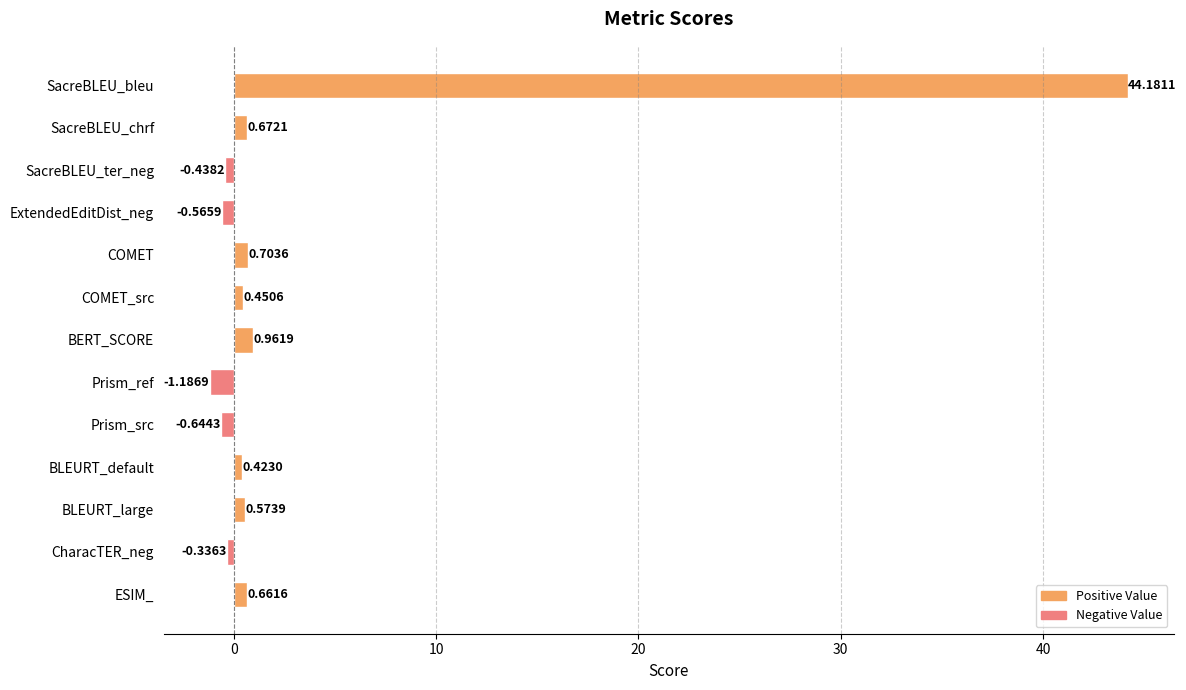

What is the average value?

3.5